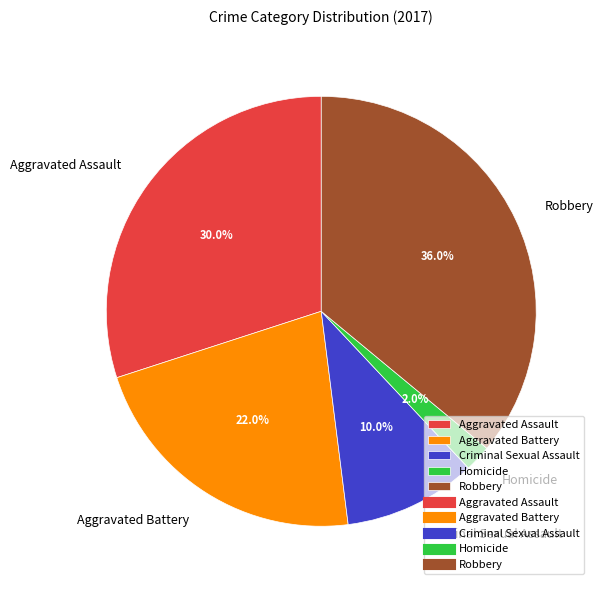

Is Robbery the majority of the pie?

No